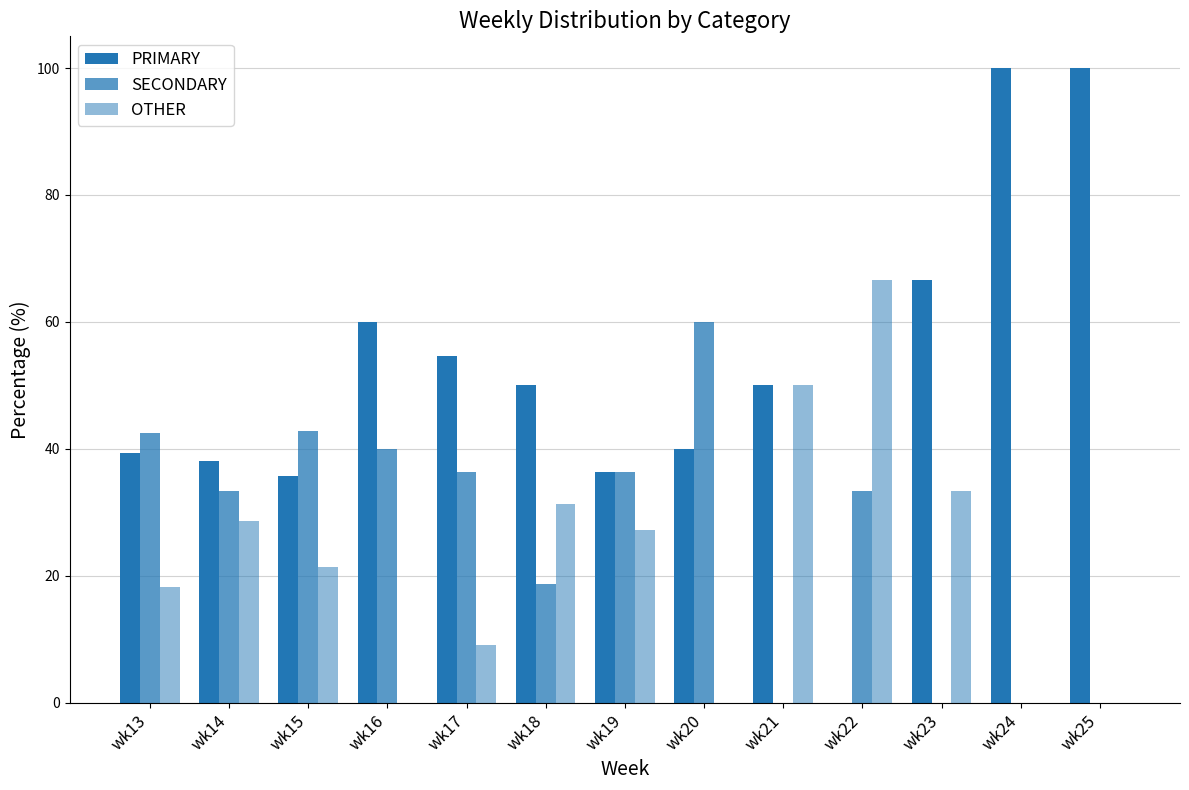

The PRIMARY series shows 34.6 at wk17. True or false?

False